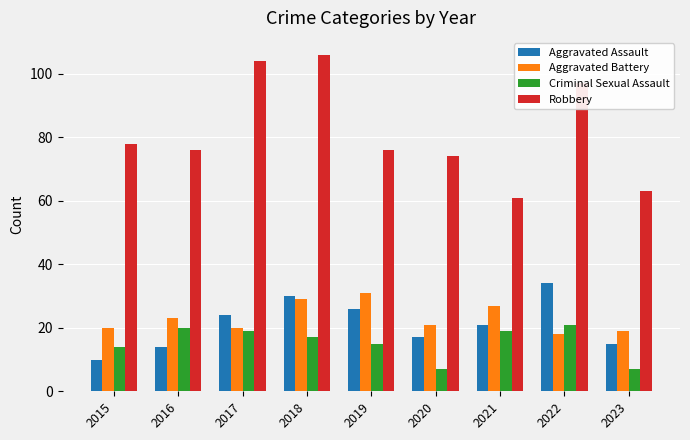

The Robbery series shows 118 at 2020. True or false?

False